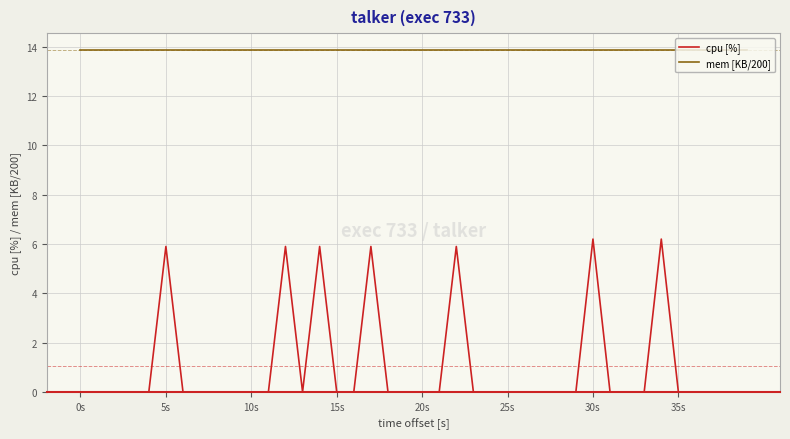

What is the highest value of the cpu [%] series?

6.2